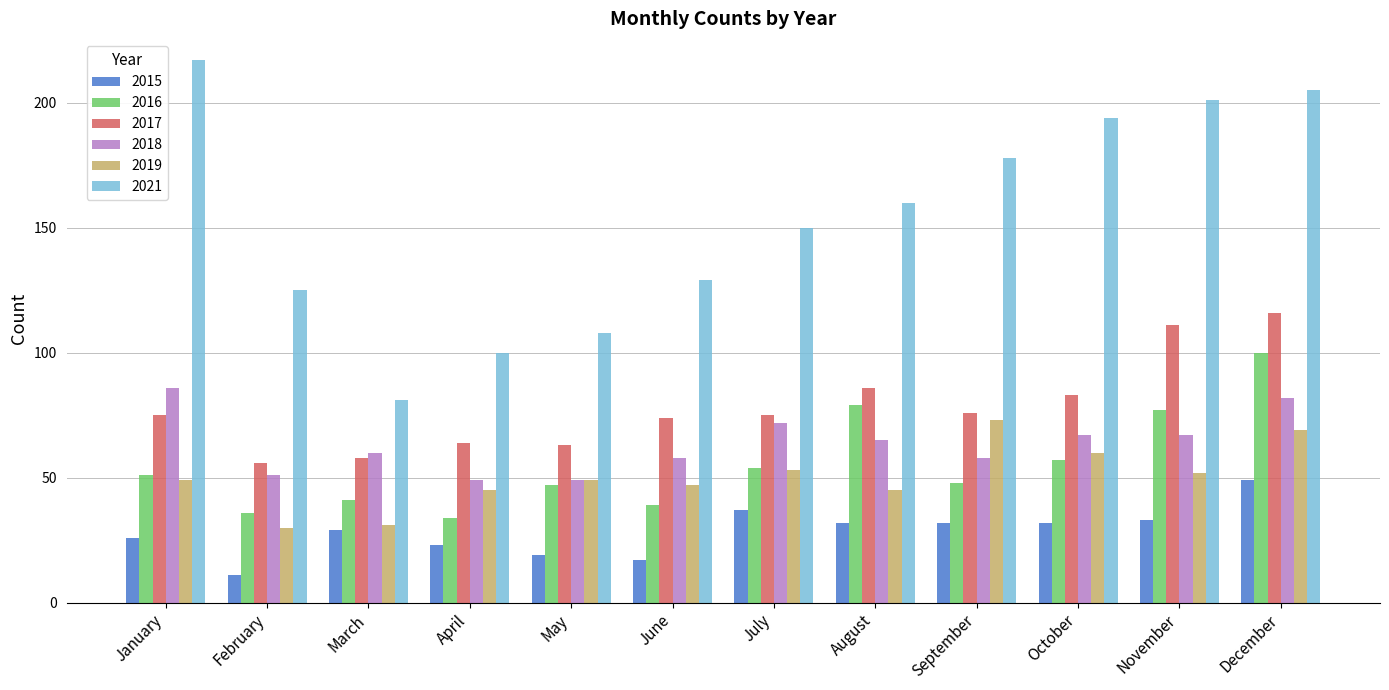

What is the maximum value for 2015?

49